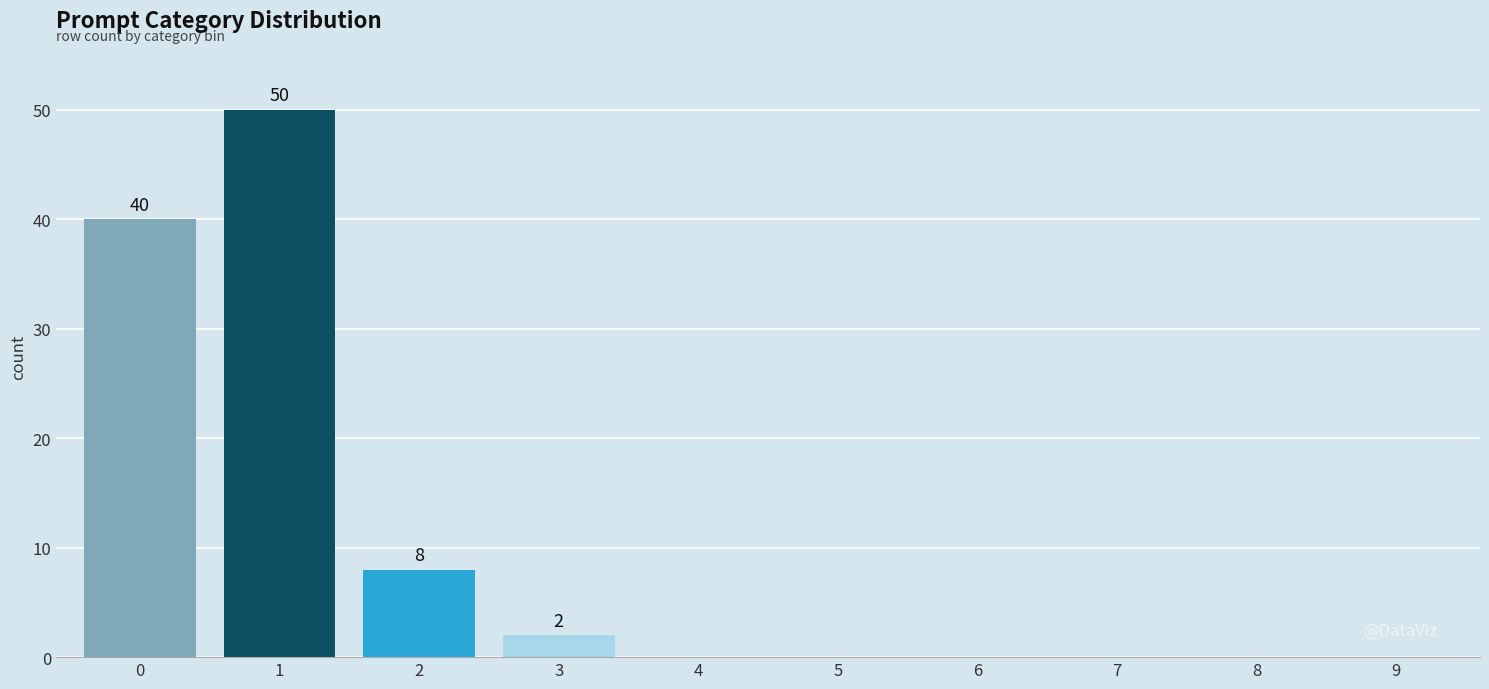

Reading left to right, transcribe all the data shown in this chart.

0=40	1=50	2=8	3=2	4=0	5=0	6=0	7=0	8=0	9=0